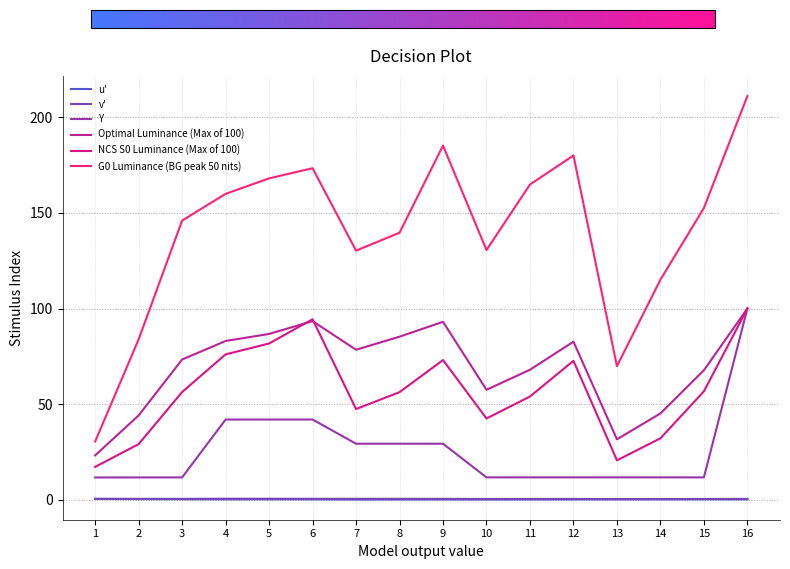

Which series has the largest total across all categories?

G0 Luminance (BG peak 50 nits)